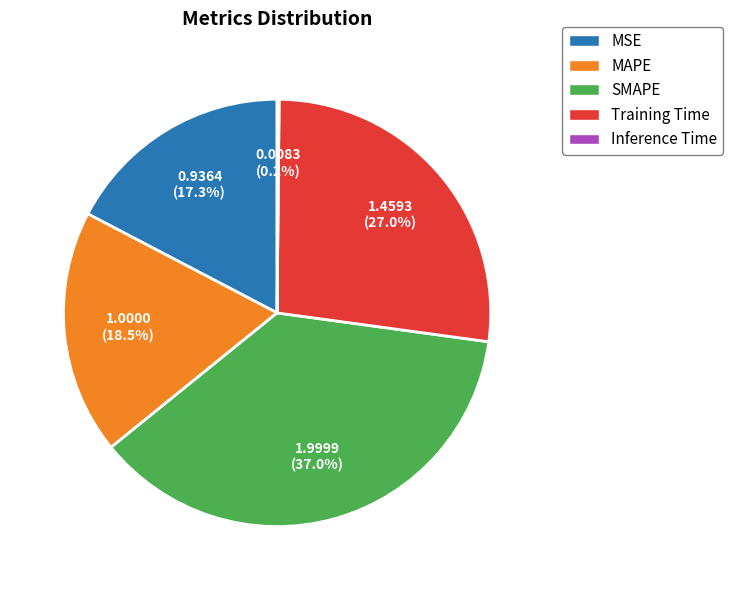

Is there any slice that represents more than half of the pie?

No